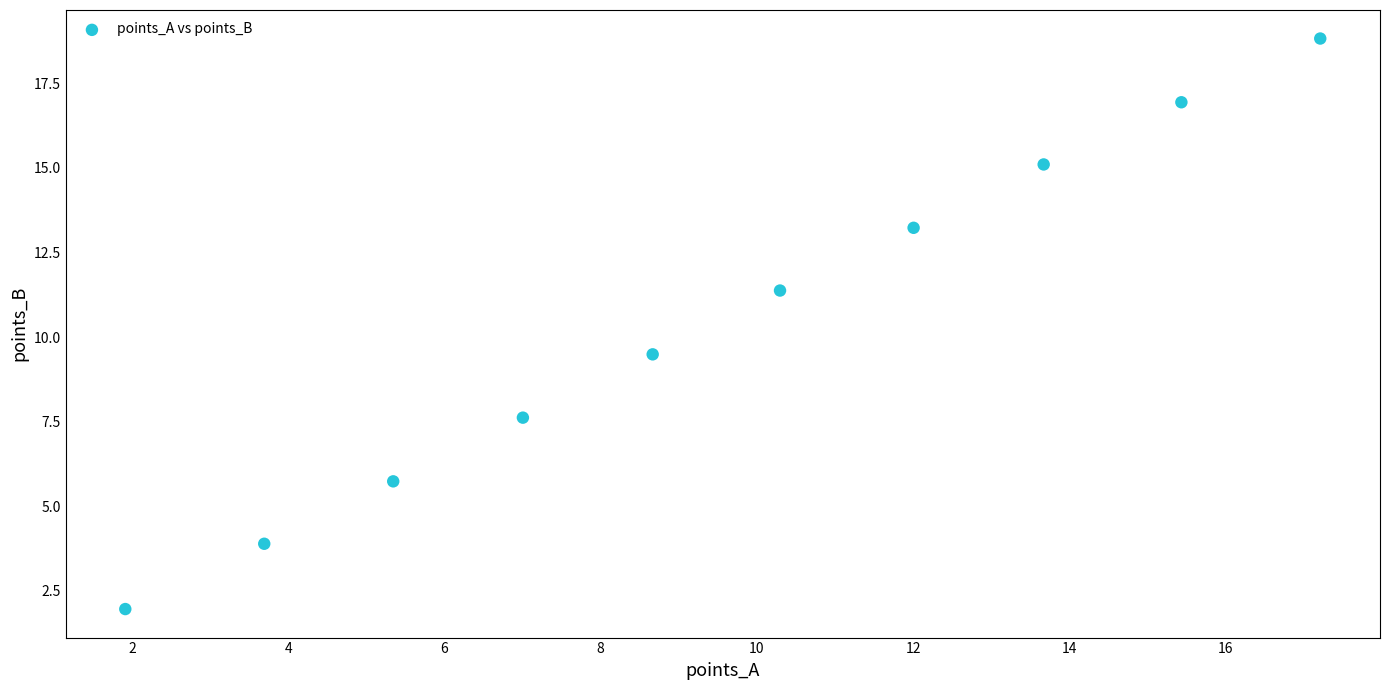

What is the range of Y values (max minus min)?

16.9